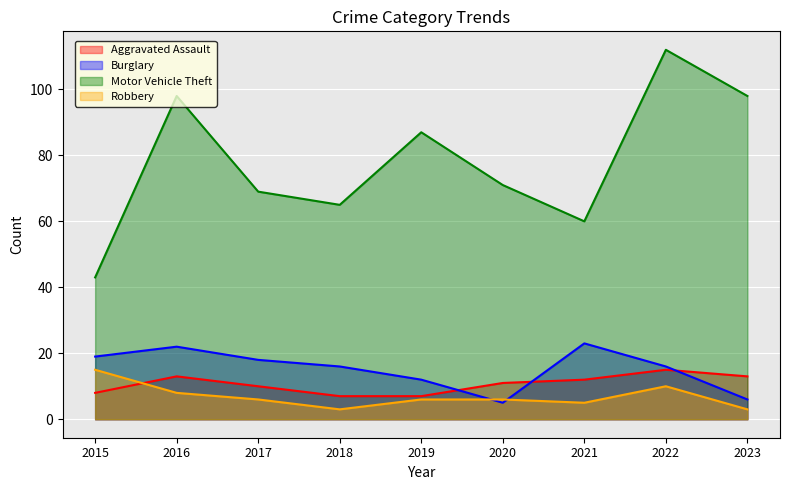

True or false: Motor Vehicle Theft and Robbery intersect in this chart.

False